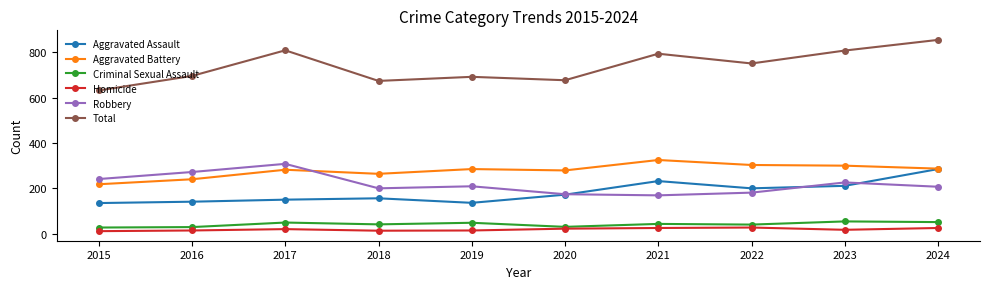

How many data points does each series have?

10